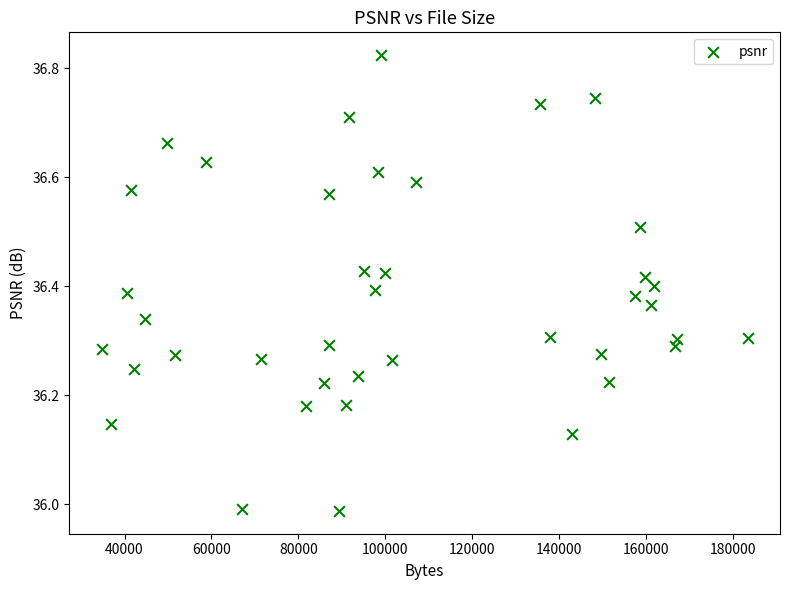

What is the range of Y values (max minus min)?

0.8